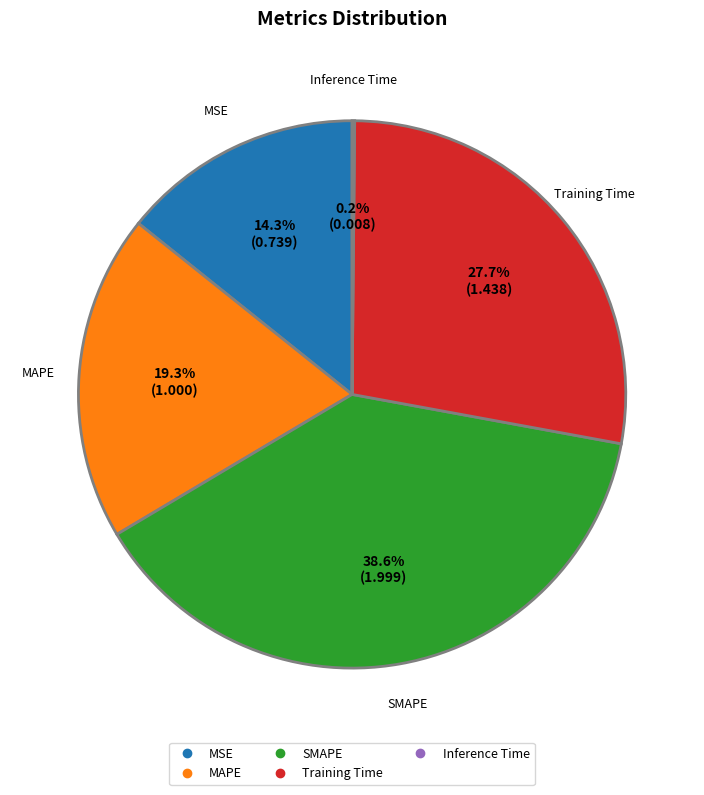

Is there a majority slice in this chart?

No